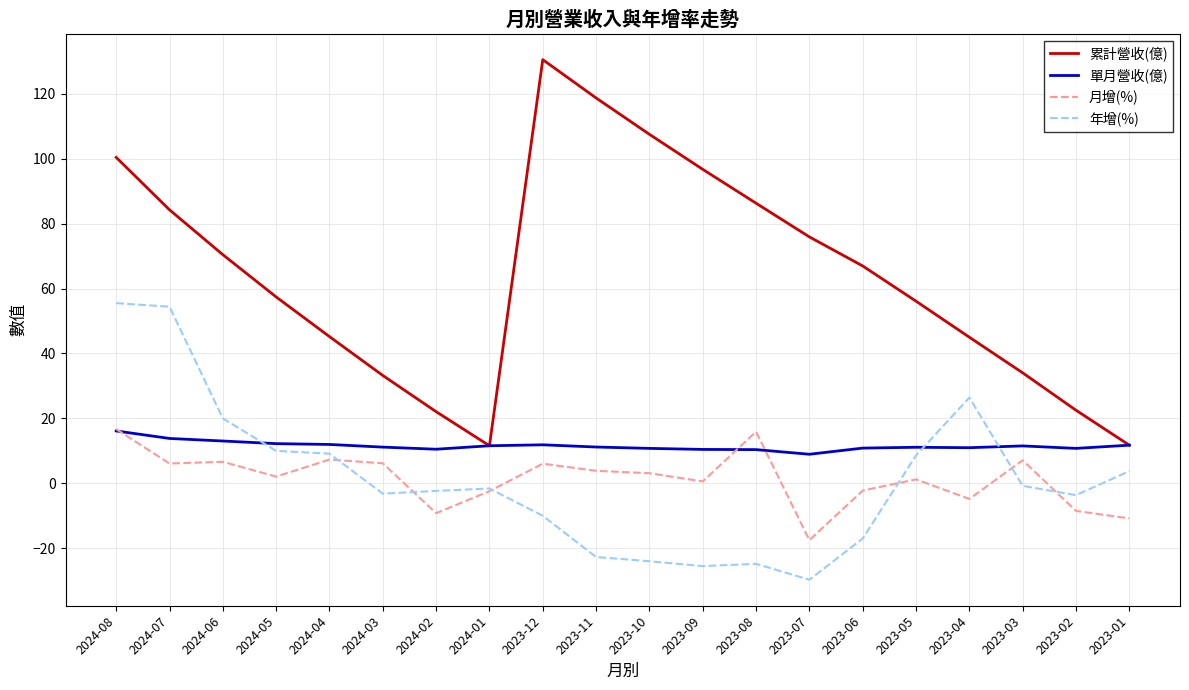

Which series has the largest range (max minus min)?

累計營收(億)